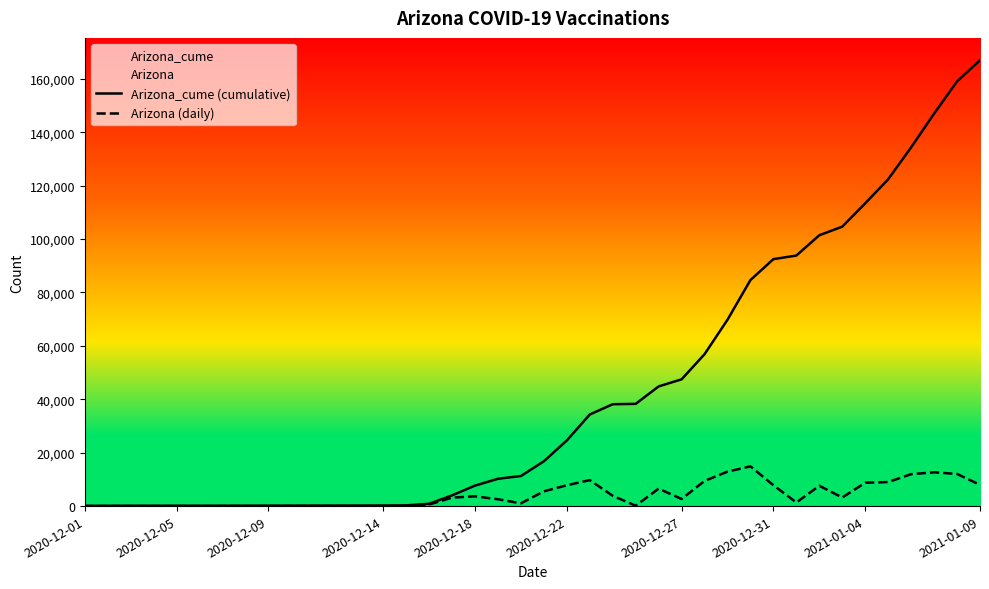

The value of Arizona (daily) at 22 is 9720. True or false?

True